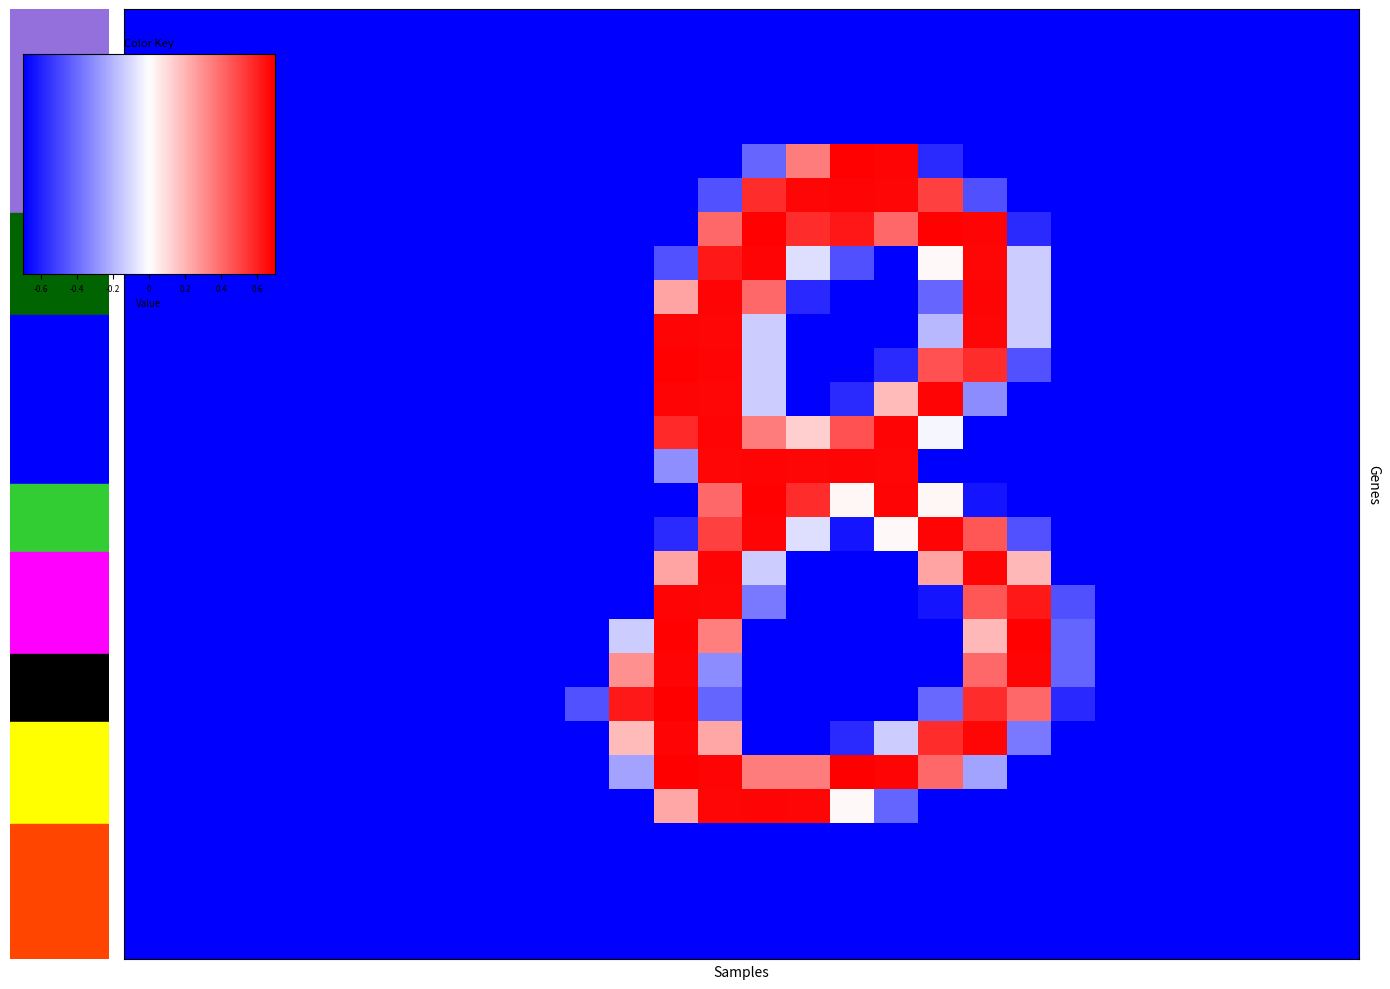

Read the row18 value at 19.

0.3